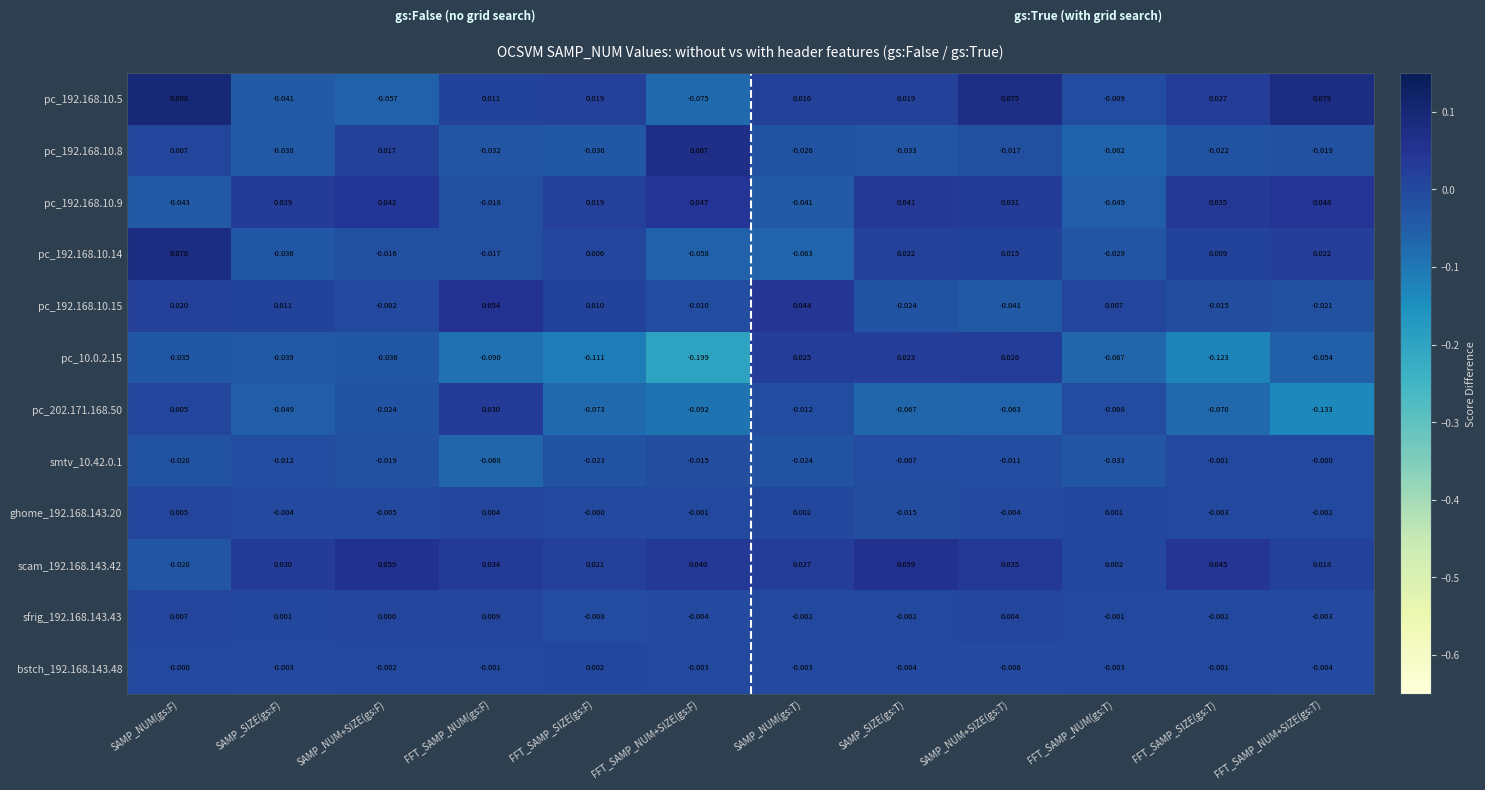

Is the value of pc_192.168.10.14 at SAMP_SIZE(gs:F) greater than the value of scam_192.168.143.42 at FFT_SAMP_NUM+SIZE(gs:F)?

No